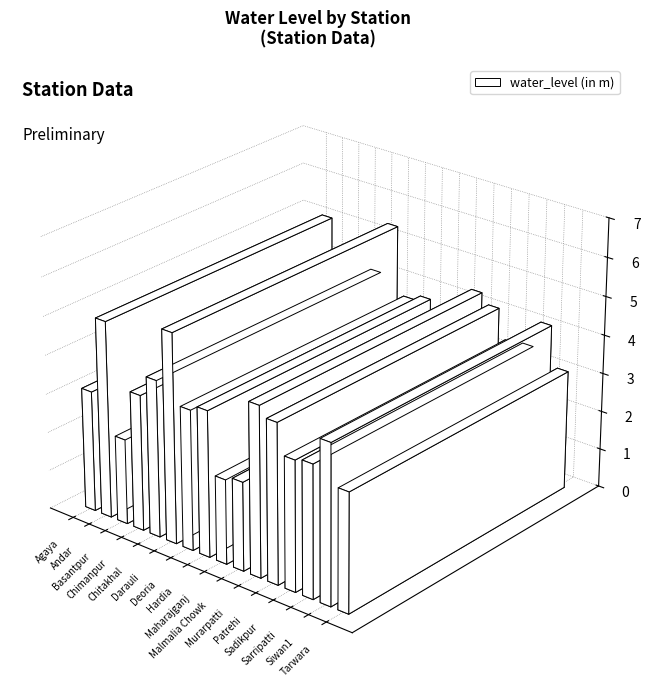

How many bars are there in total?

16